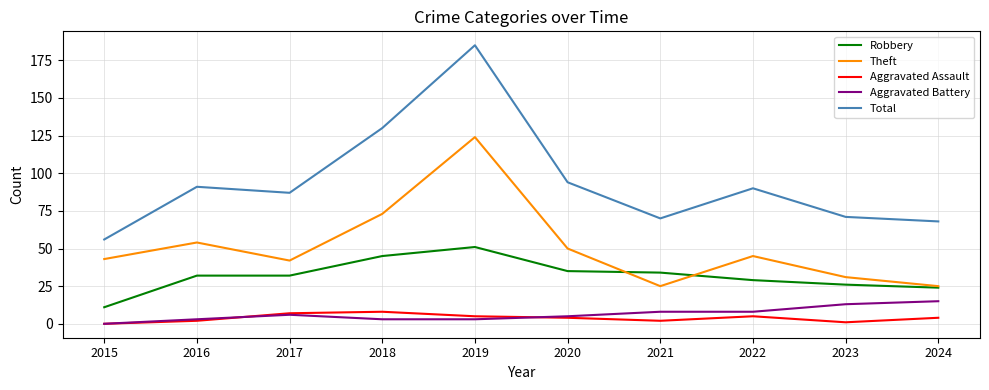

At which label does Robbery reach its minimum?

2015